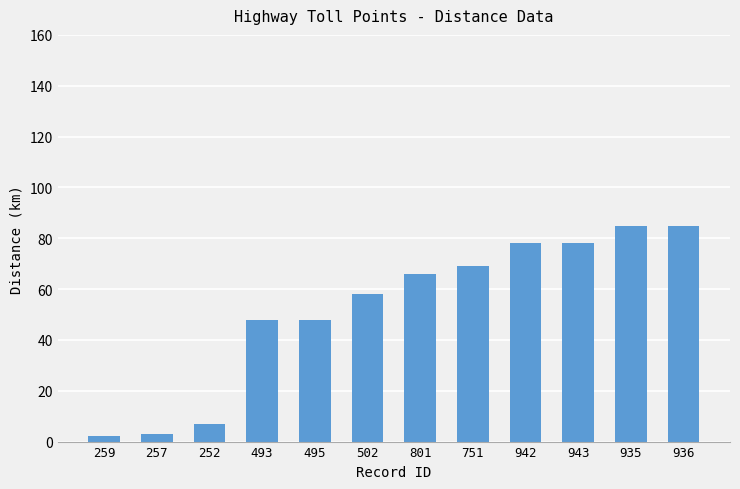

What is the change in value from 259 to 751?

+67